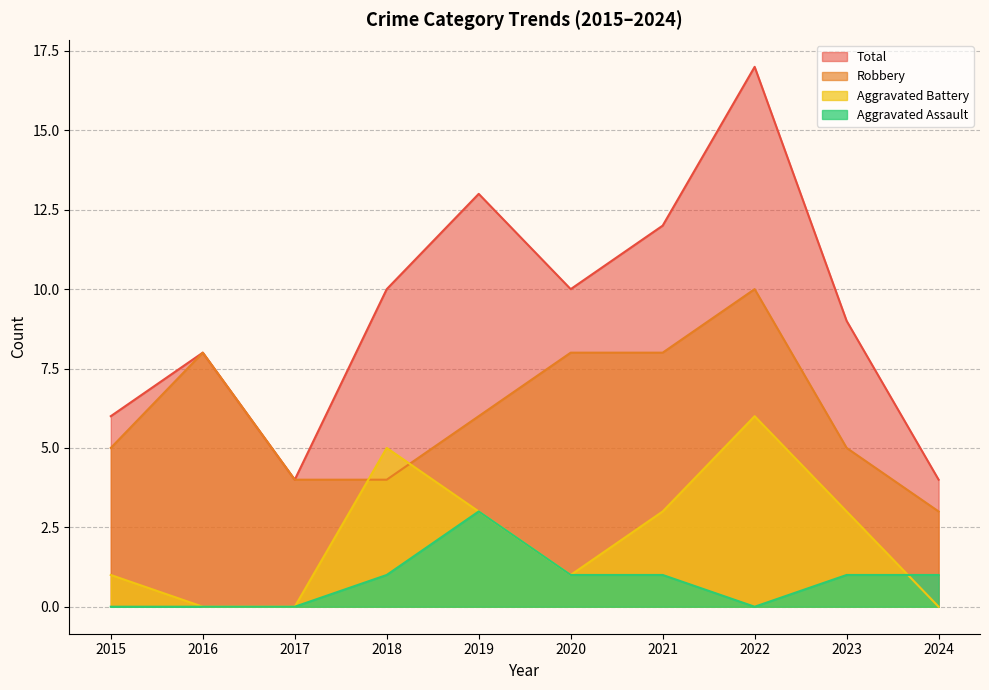

Does the chart have visible grid lines?

Yes